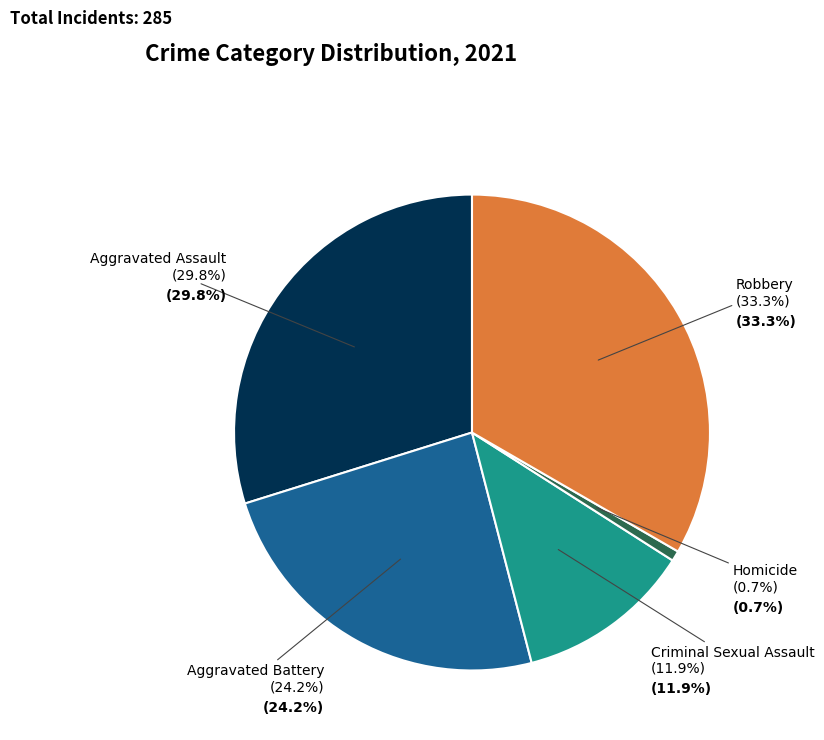

To the nearest percent, what is the combined percentage of Aggravated Assault and Aggravated Battery?

54%